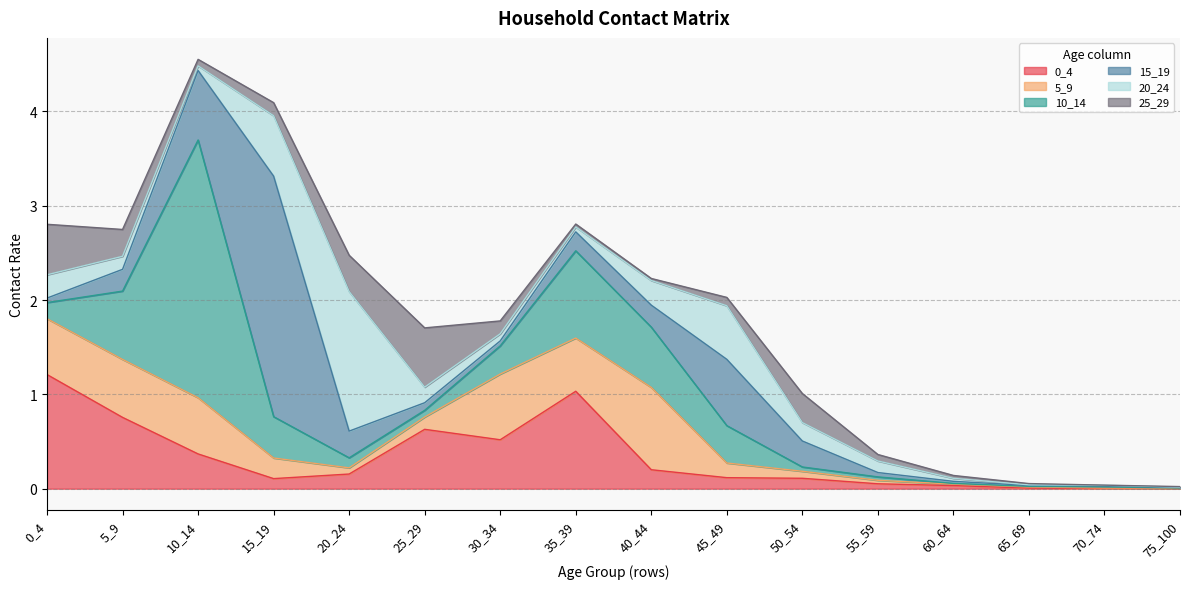

At which category does 10_14 reach its first local peak?

10_14